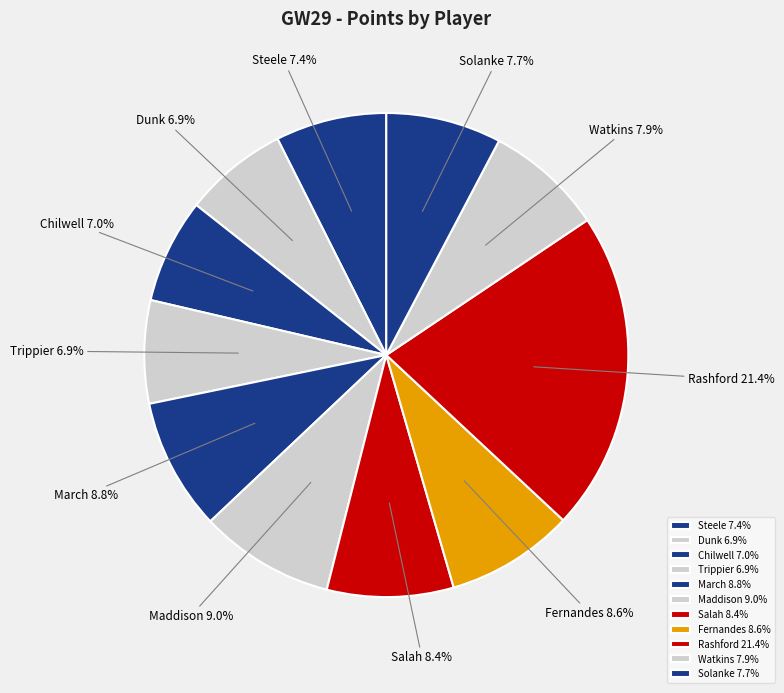

To the nearest percent, what percentage of the pie is Chilwell?

7%